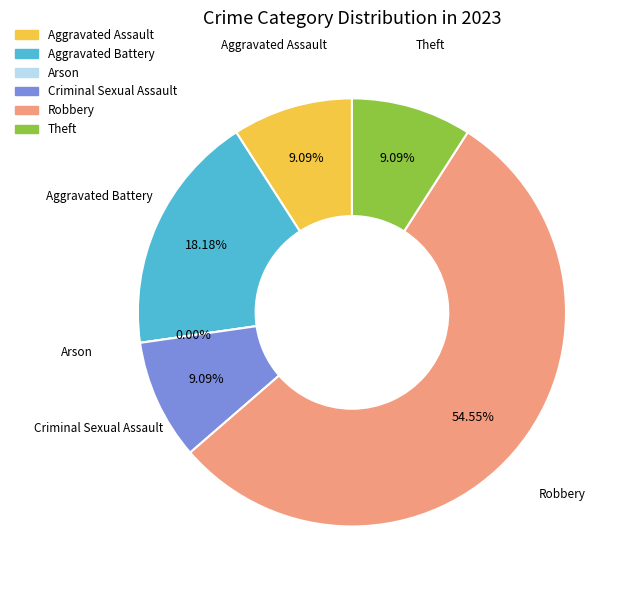

What percentage do Robbery and Aggravated Battery together represent?

72.7%